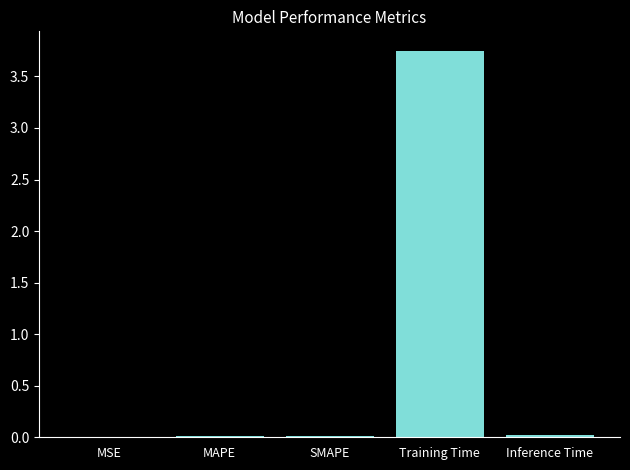

True or false: the data shows 0.0 at MAPE.

True